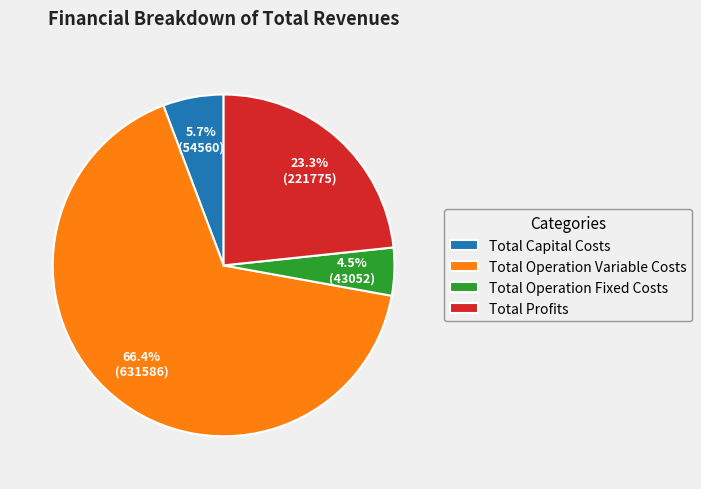

Which category has the biggest portion of the pie?

Total Operation Variable Costs